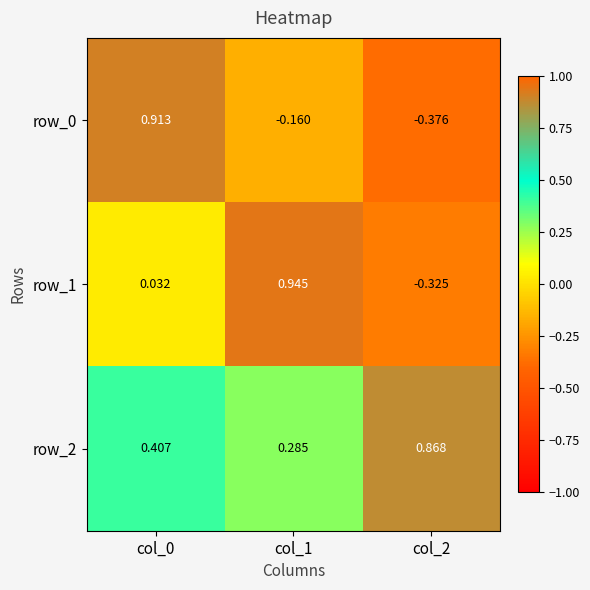

Which series has the widest spread of values?

row_0